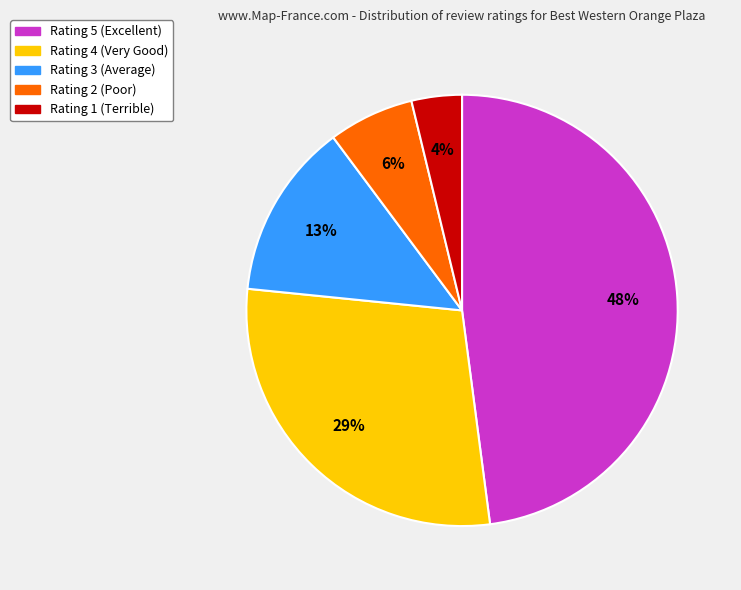

True or false: Rating 2 accounts for 6% of the total.

True